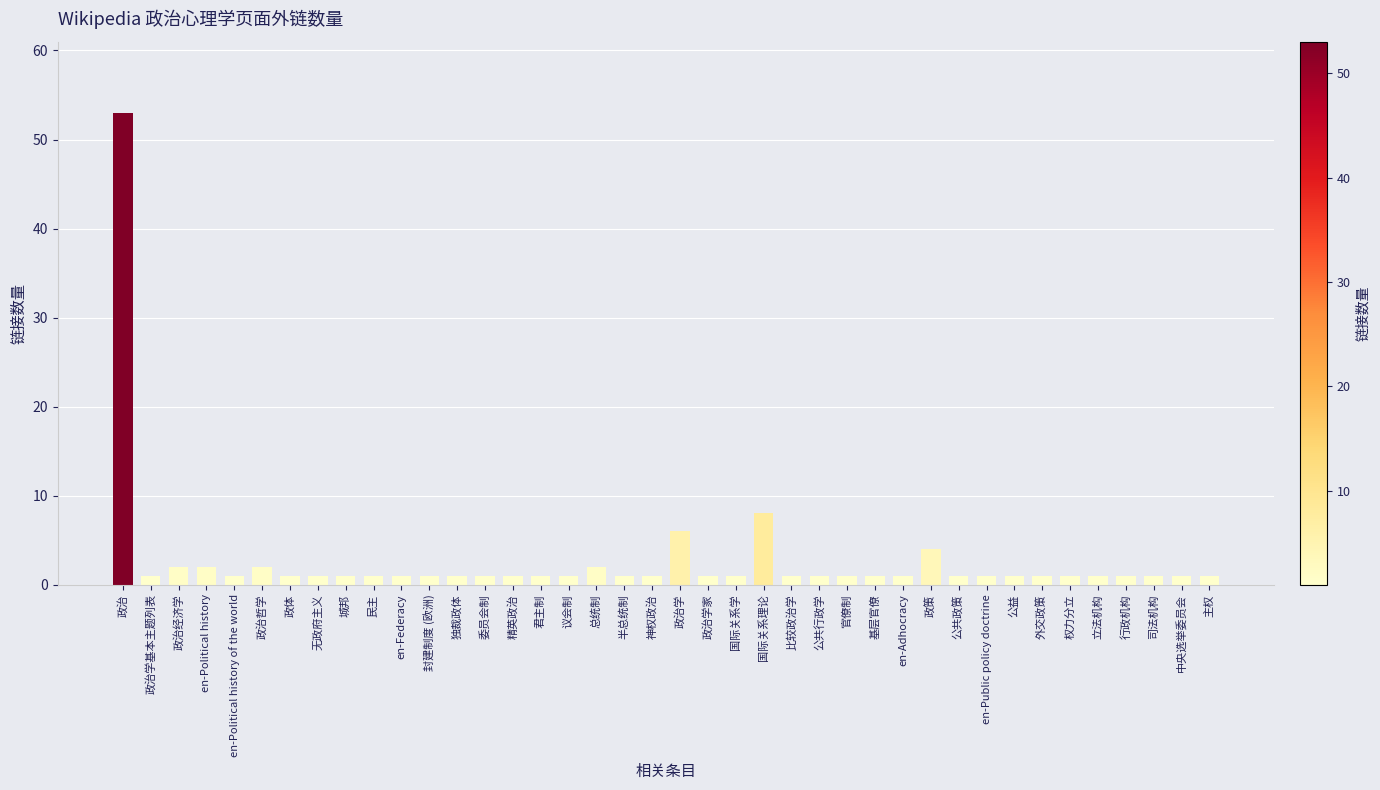

What is the difference between the maximum and minimum values?

52